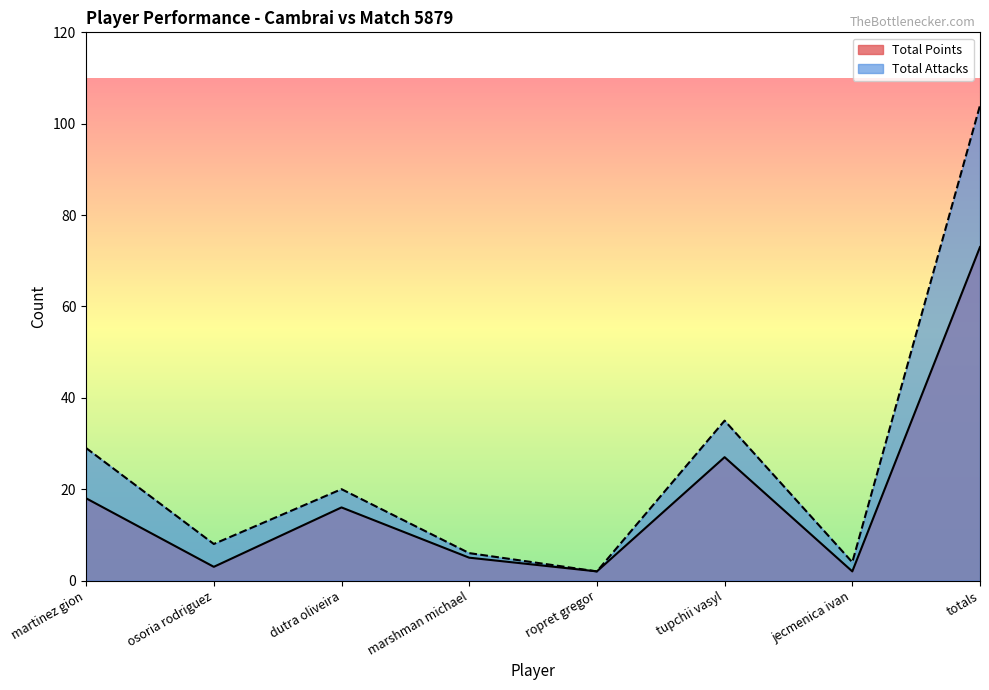

What is the greatest value displayed?

104